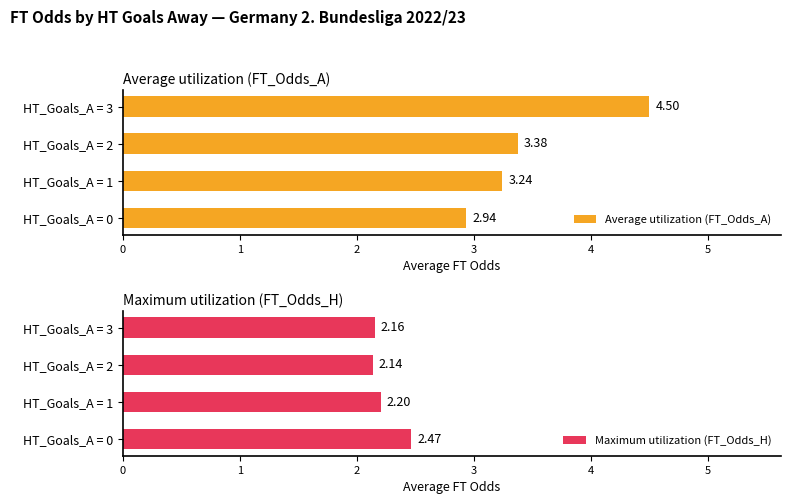

What is the sum of the Average utilization (FT_Odds_A) values at HT_Goals_A = 0 and HT_Goals_A = 1?

6.2